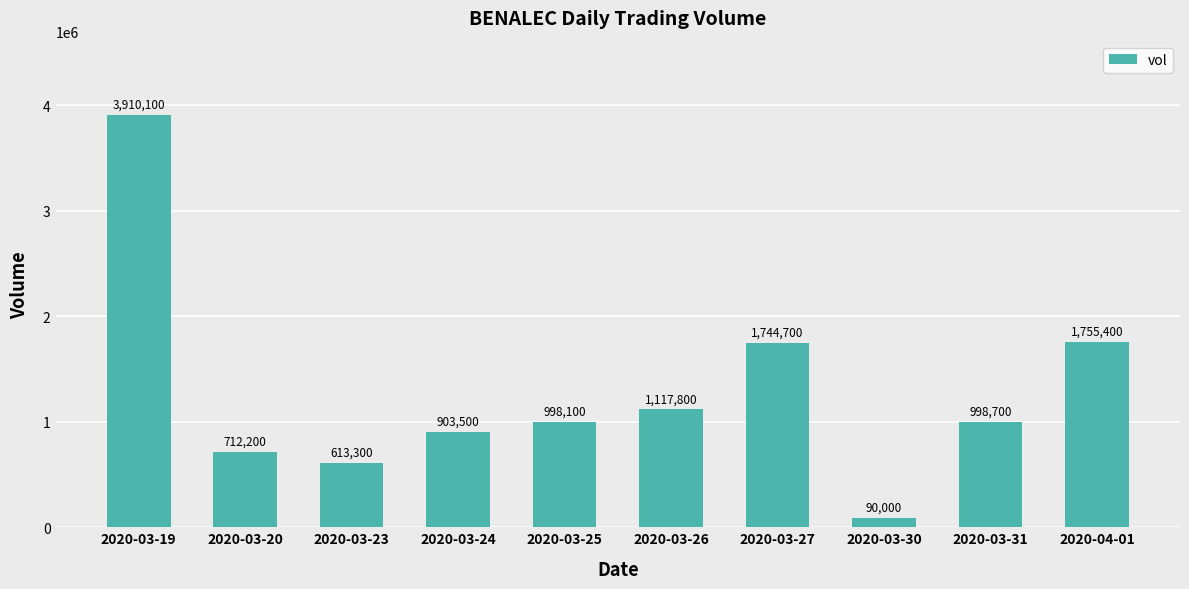

How many values are below 998700?

5